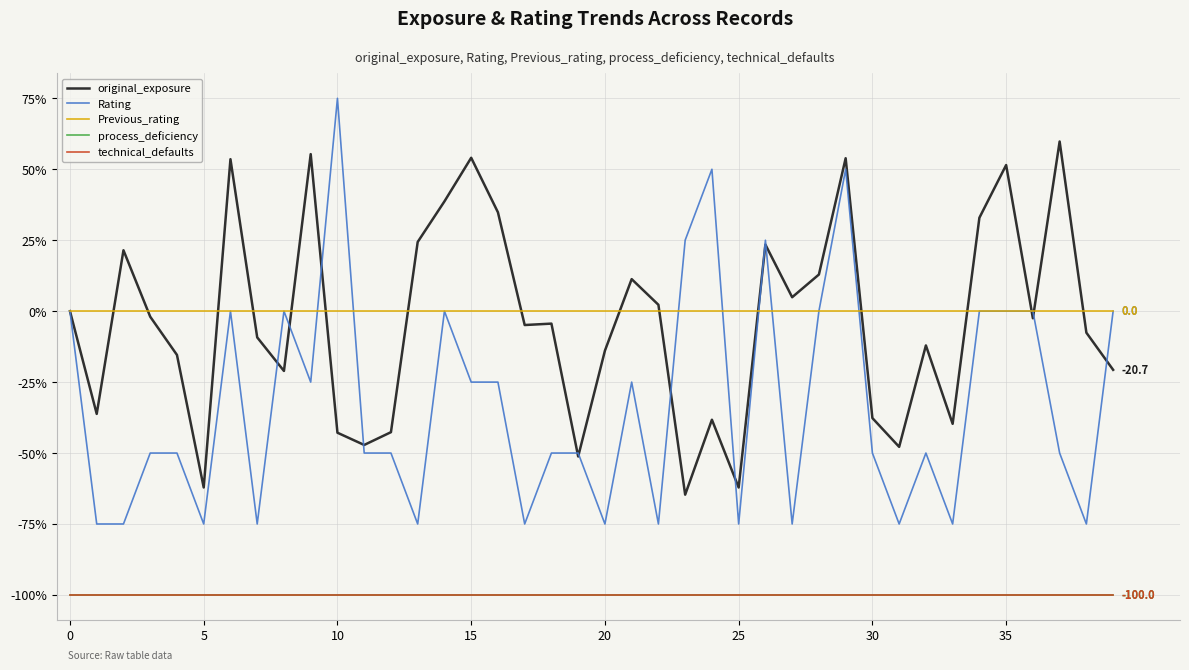

How many interior local valleys does the original_exposure series have?

12